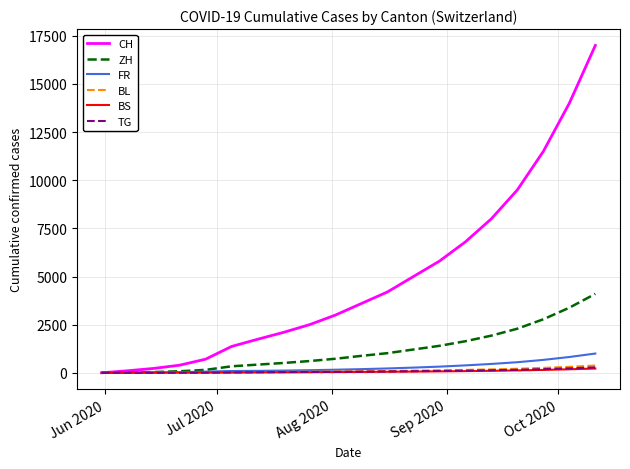

What is the maximum value for FR?

1000